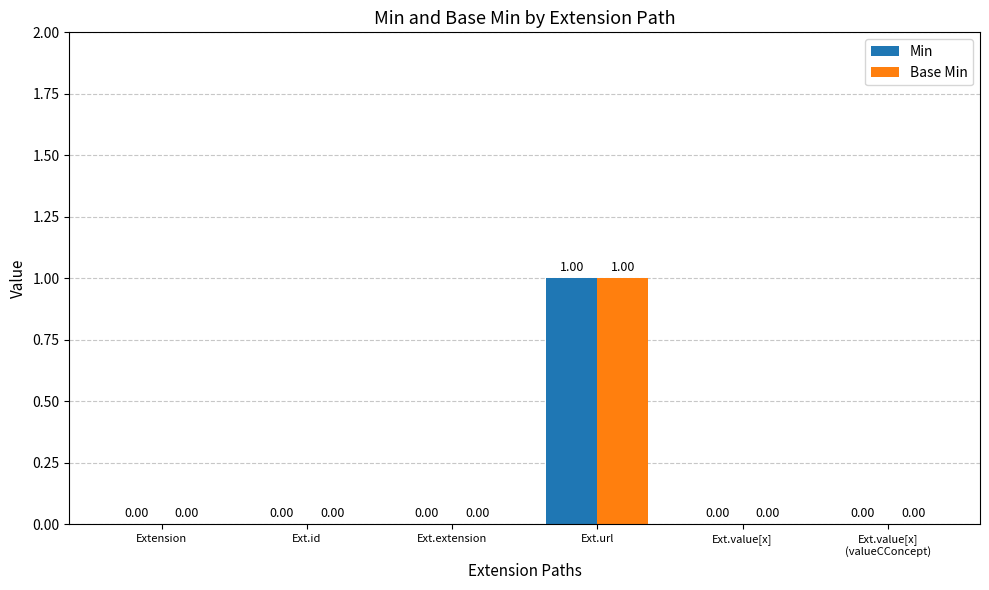

The value of Min at Ext.extension is 0. True or false?

True